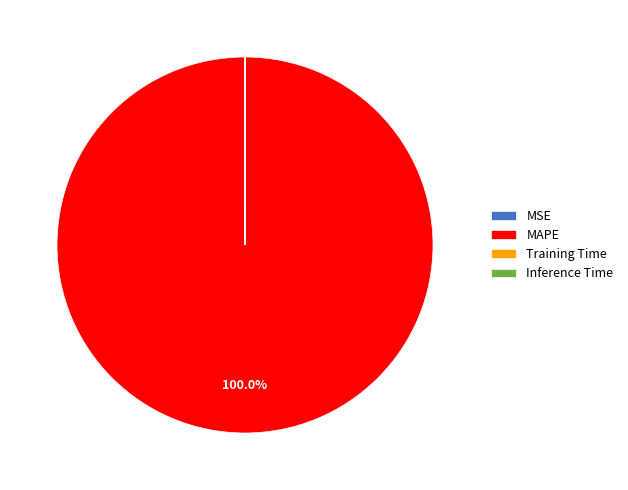

To the nearest percent, what is the average slice percentage?

25%